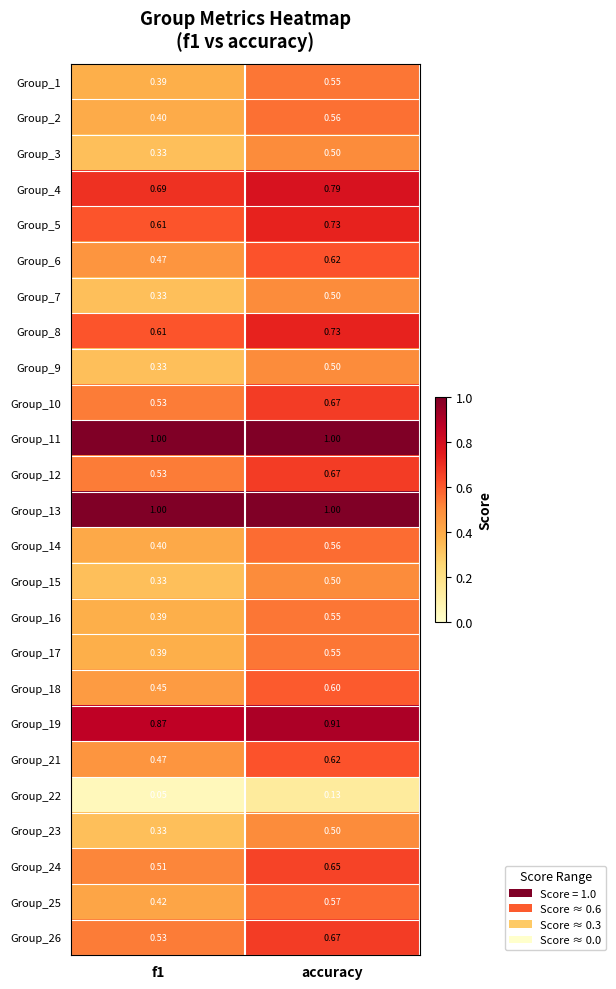

Is the value of Group_22 at accuracy greater than the value of Group_4 at accuracy?

No